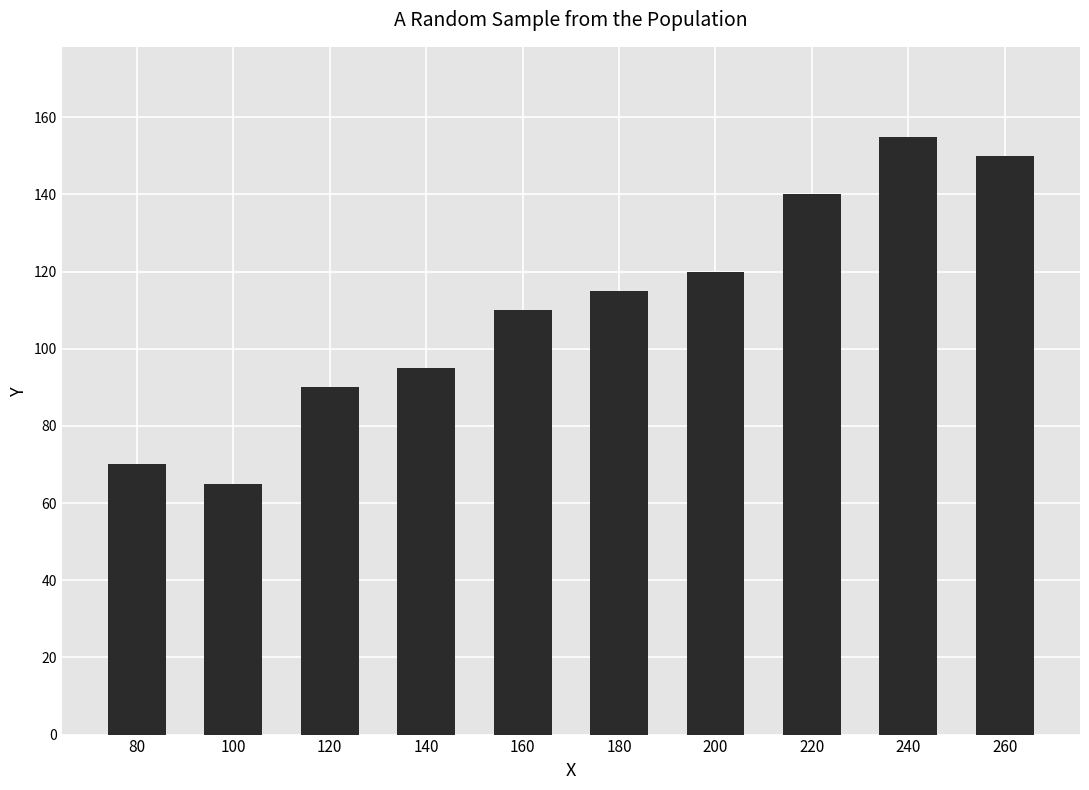

Is it true that the value at 260 is 150?

True